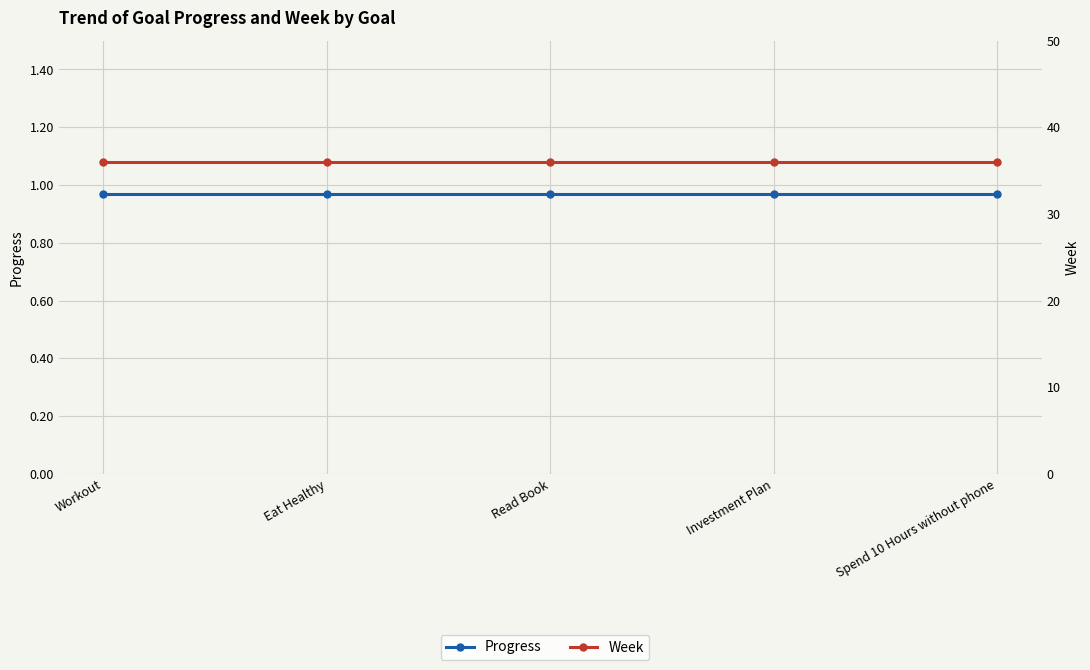

The Week series shows 15.6 at Spend 10 Hours without phone. True or false?

False